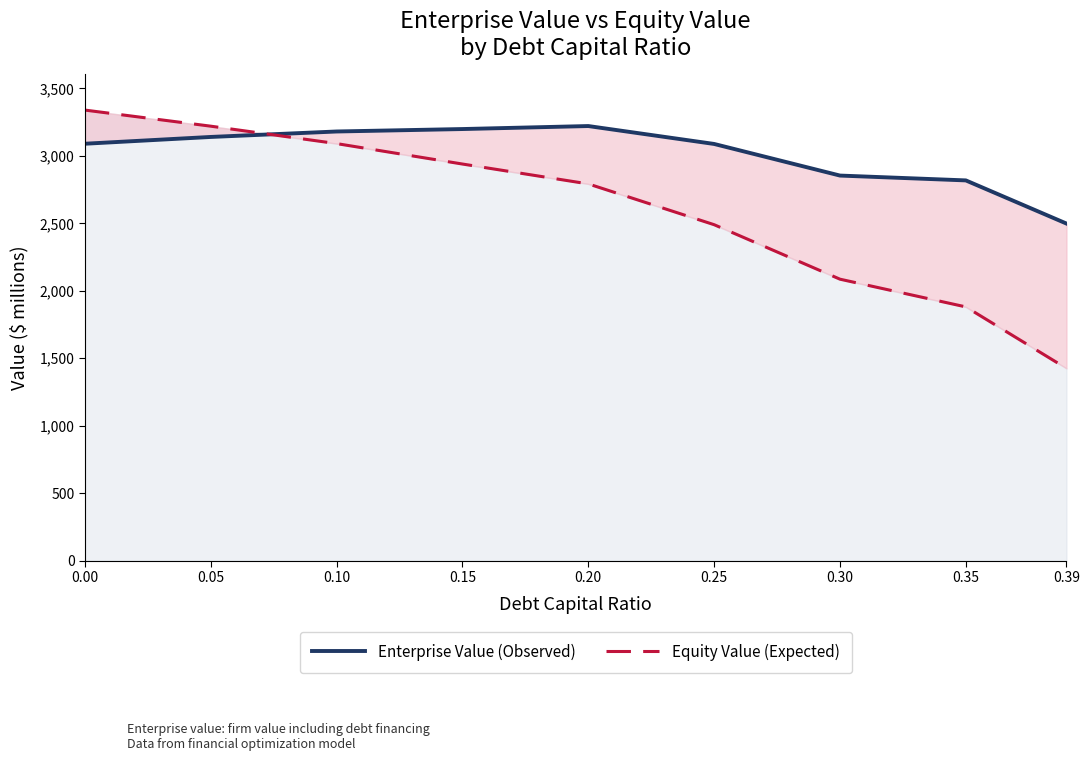

Which series has the largest total across all categories?

Enterprise Value (Observed)